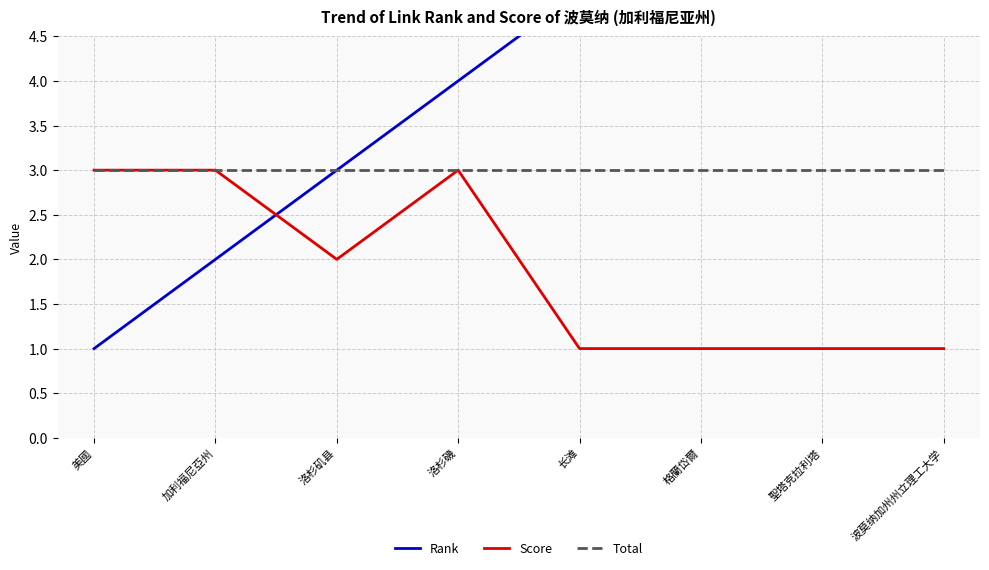

Which category has the lowest value in the Total series?

美國